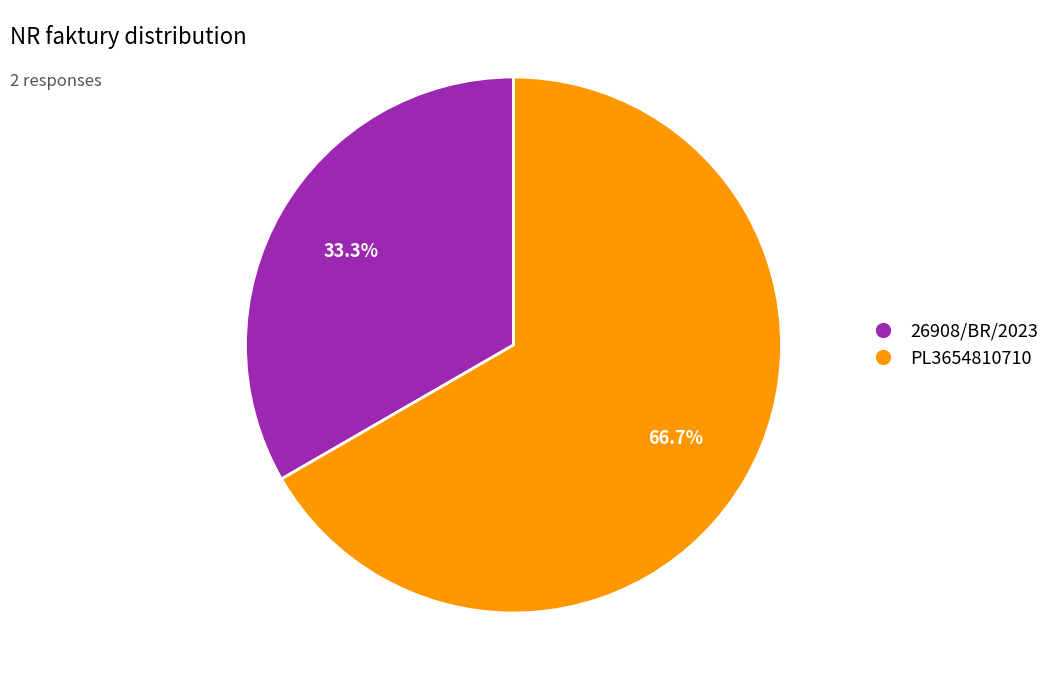

Combined, do PL3654810710 and 26908/BR/2023 account for over 50%?

Yes